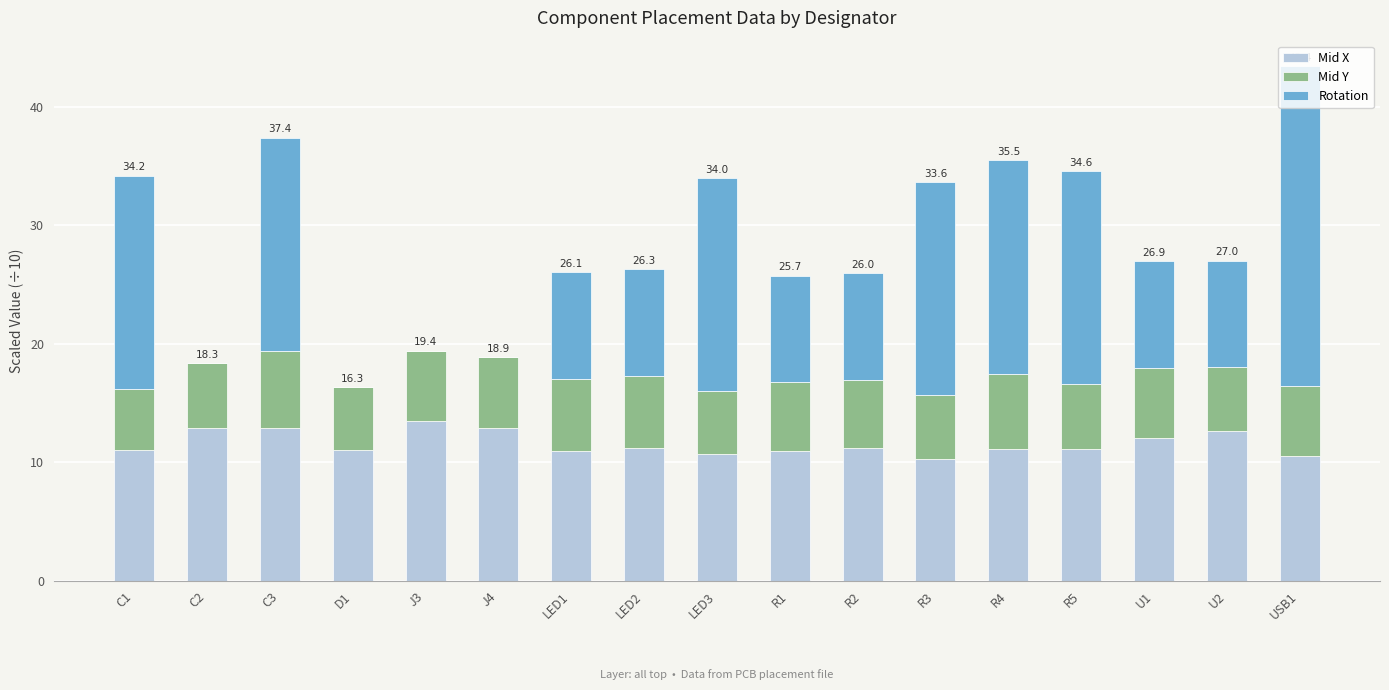

At which category is the sum across all series the highest?

USB1